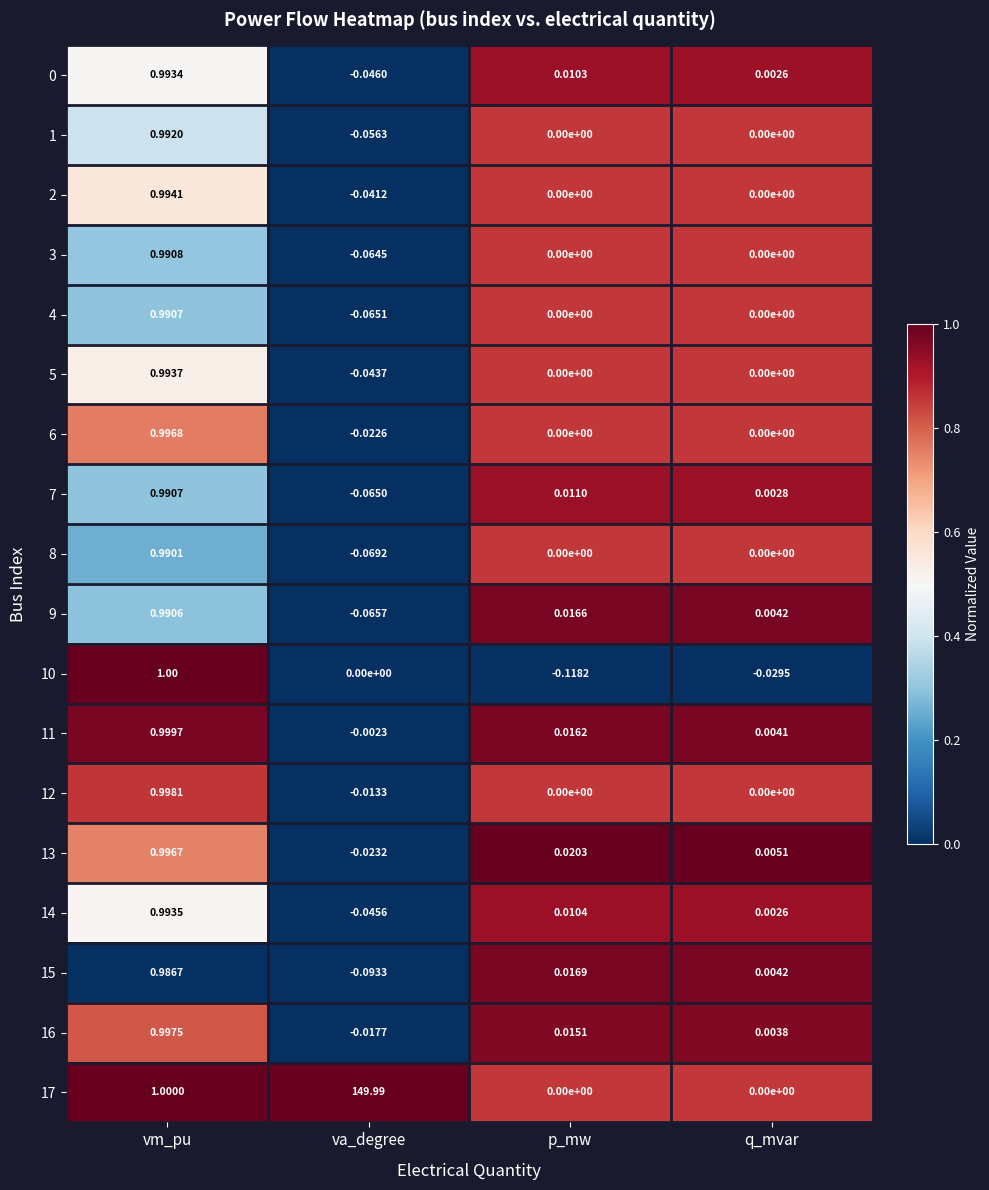

Rank the categories by 7 value from lowest to highest.

va_degree, q_mvar, p_mw, vm_pu